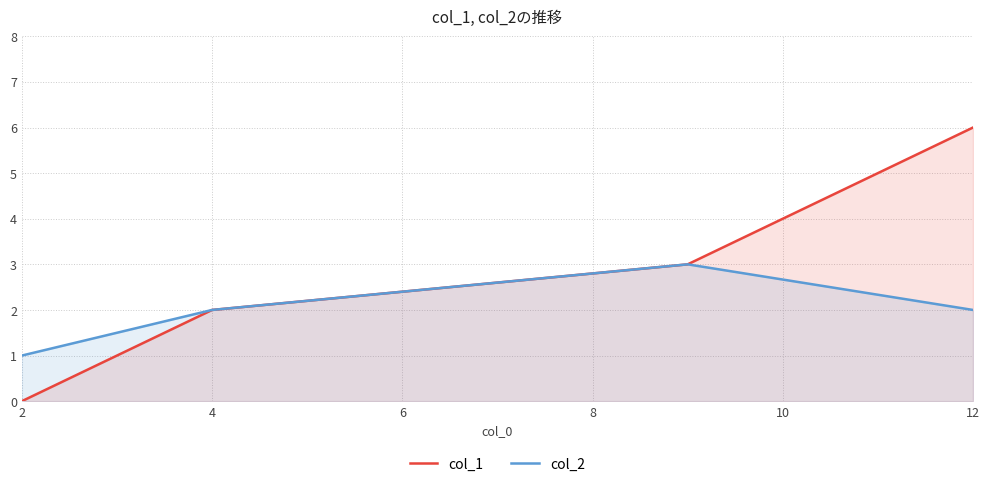

How many data points in col_1 are less than 3?

2